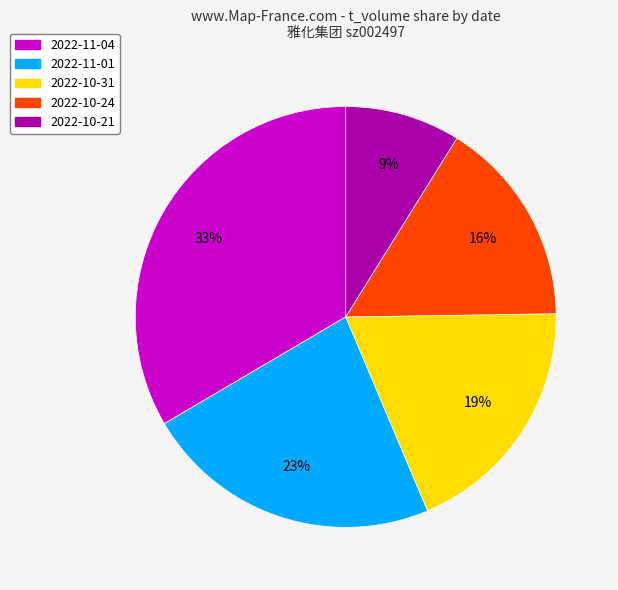

How many segments does this pie chart have?

5